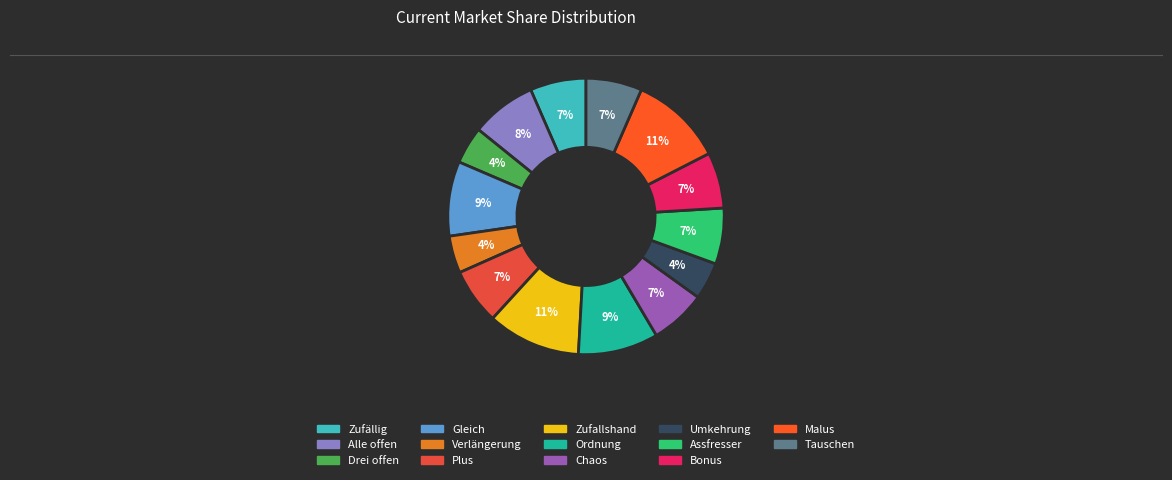

Is it true that Bonus is 1% of the pie?

False